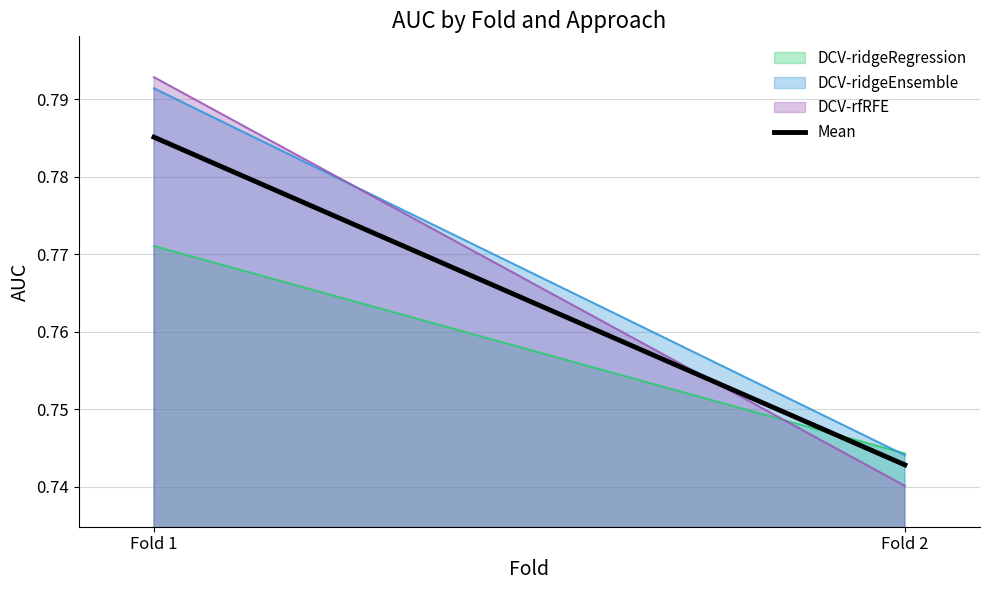

List the labels in order of value, largest first.

Fold 1, Fold 2